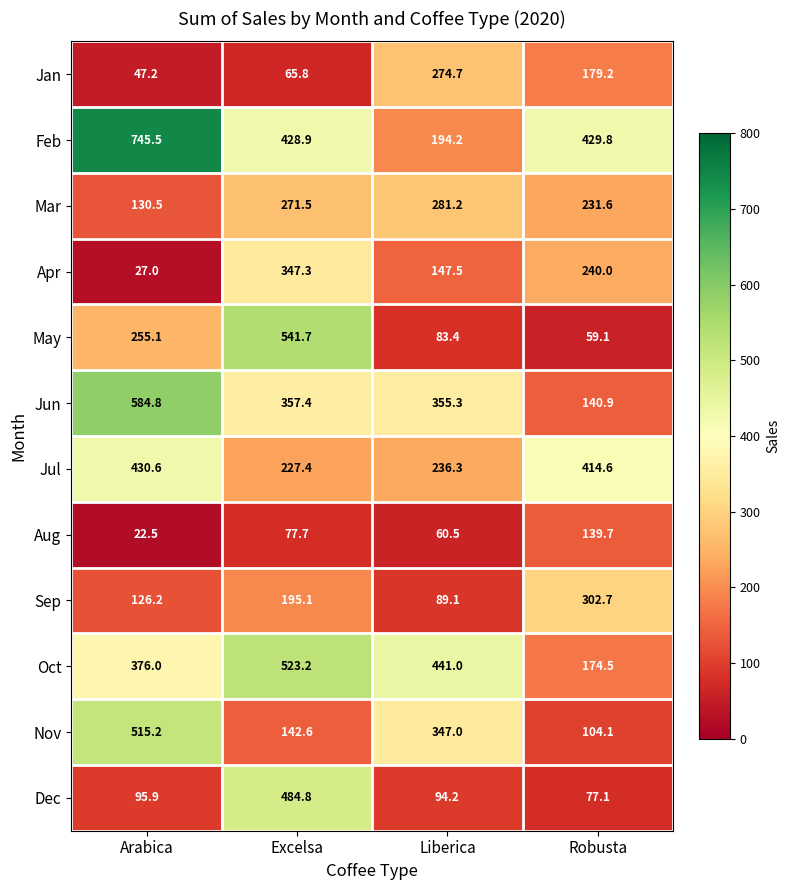

The value of Apr at Arabica is 27.0. True or false?

True